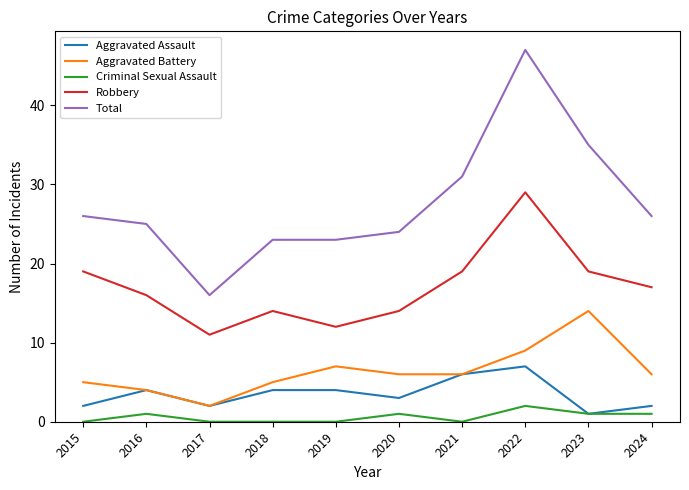

True or false: Total has a value of 37 at 2015.

False